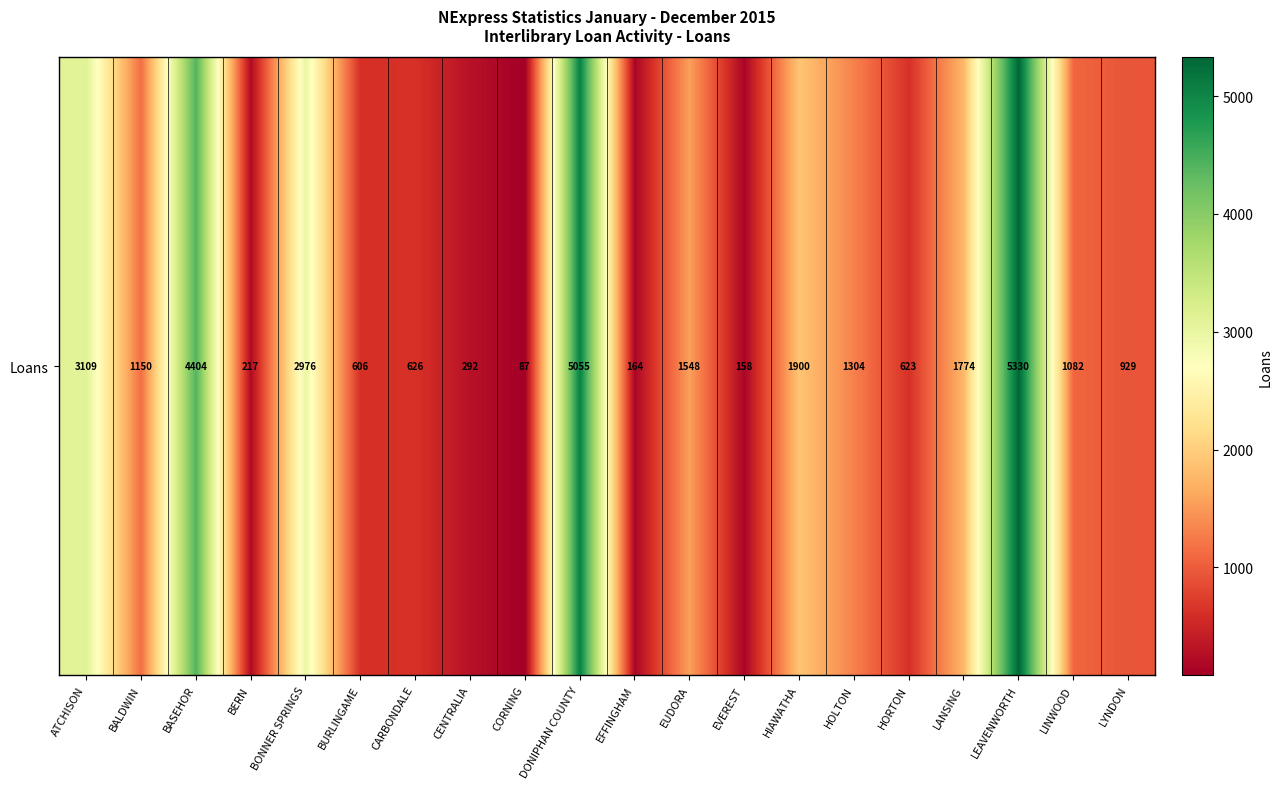

The value at BONNER SPRINGS is 2976. True or false?

True